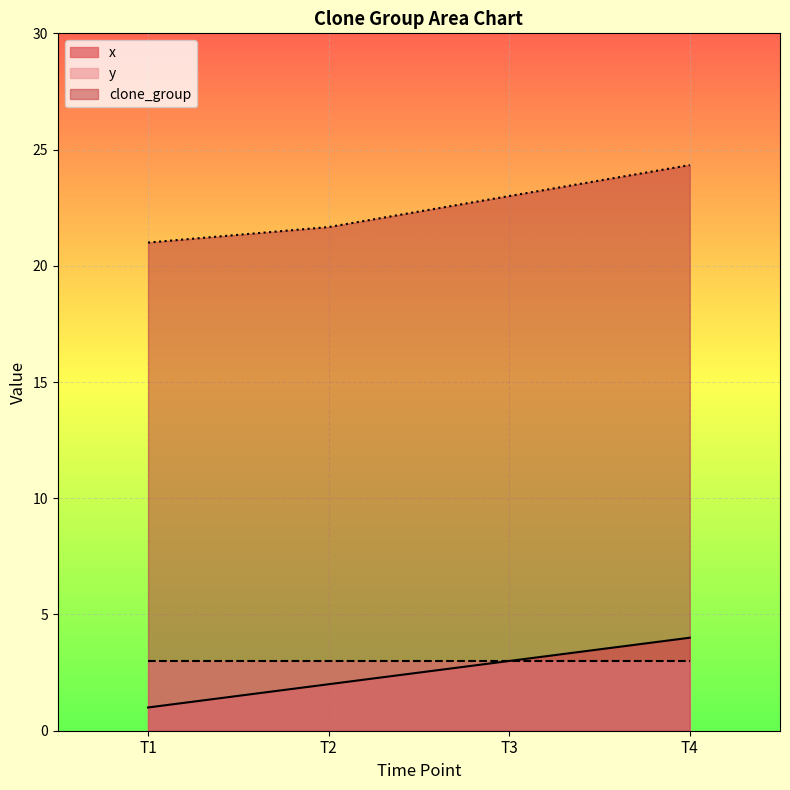

Approximately how many times larger is the value at T2 compared to T4?

0.5